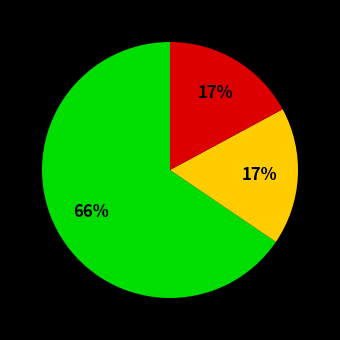

Is there a majority slice in this chart?

Yes